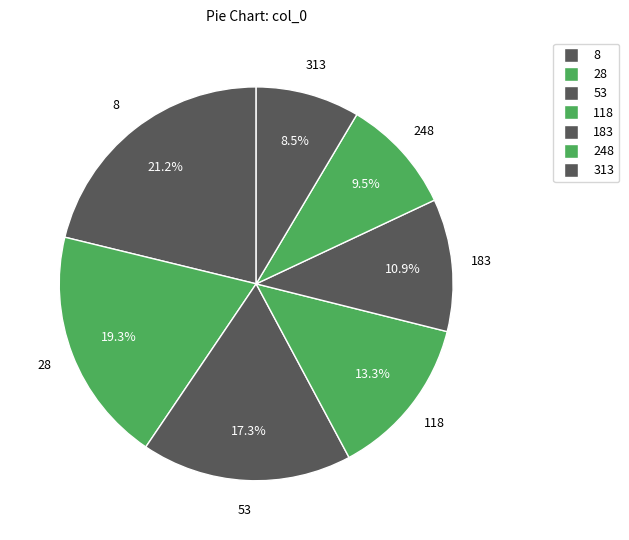

To the nearest percent, what is the combined percentage of 183 and 118?

24%